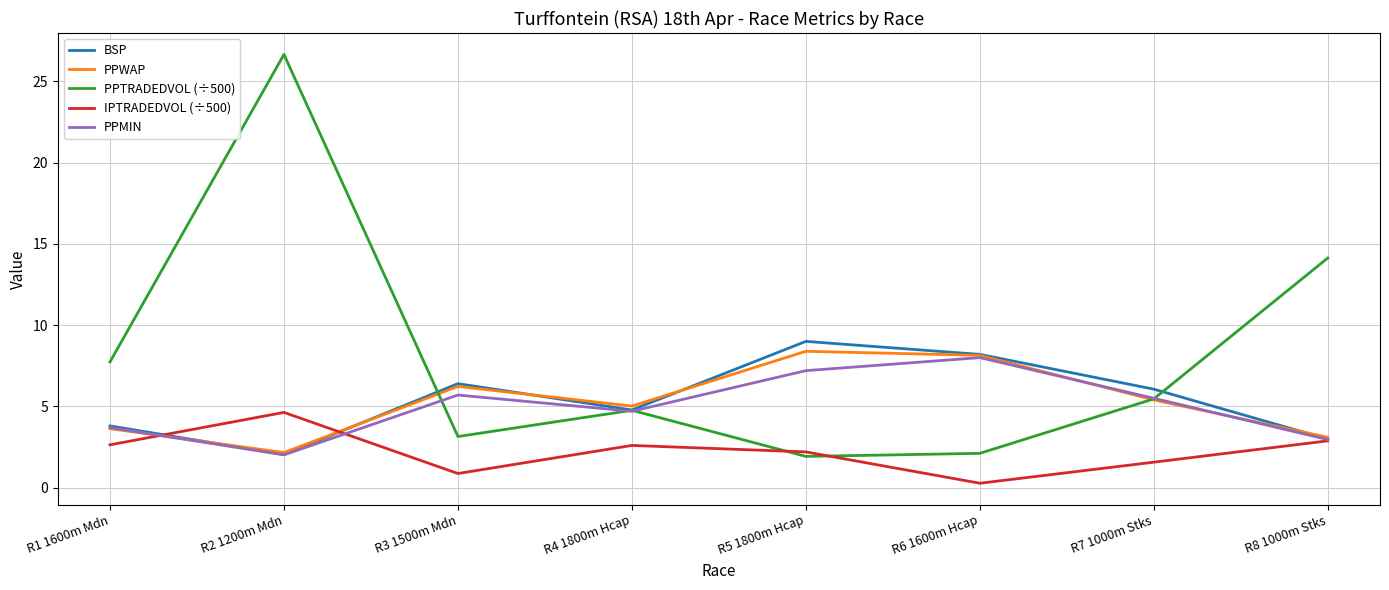

At which category does the chart reach its minimum across all series?

R6 1600m Hcap